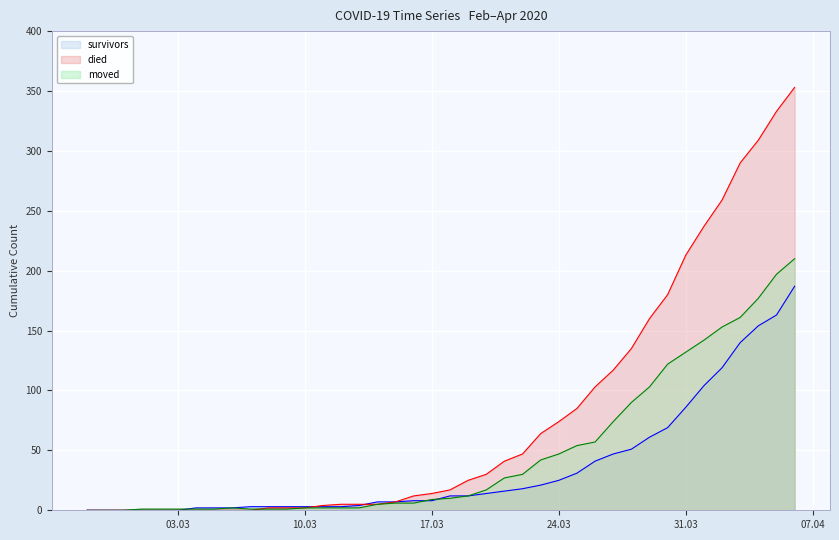

The died series shows 117 at 2020-03-27. True or false?

True